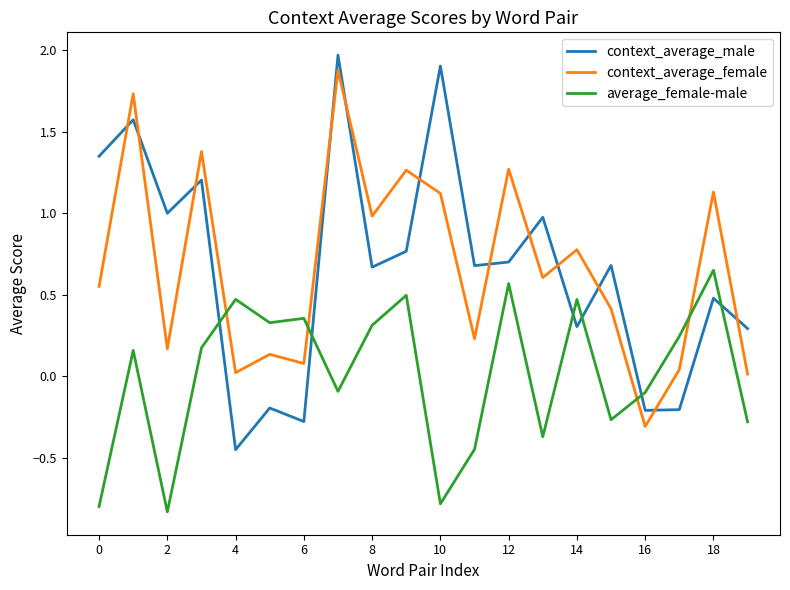

True or false: context_average_female has more than 2 points higher than both neighbors.

True